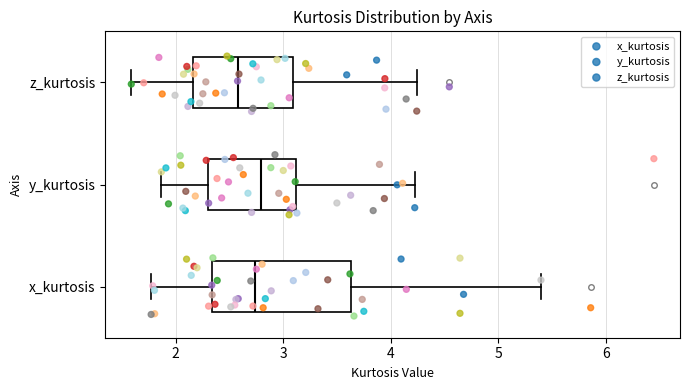

Which box has the furthest to the left median line?

z_kurtosis